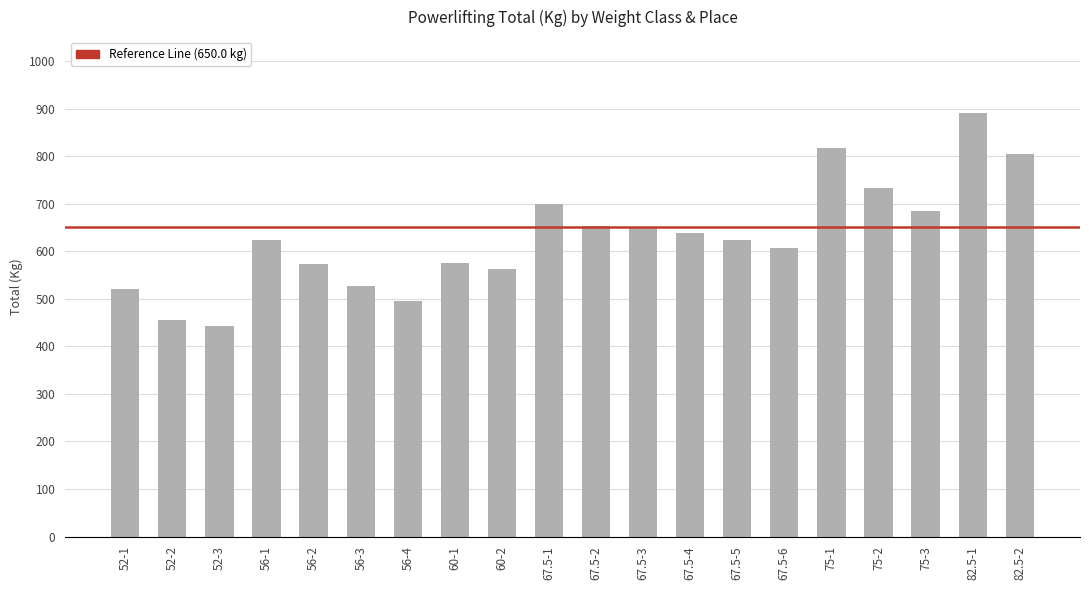

What is the greatest value displayed?

890.0